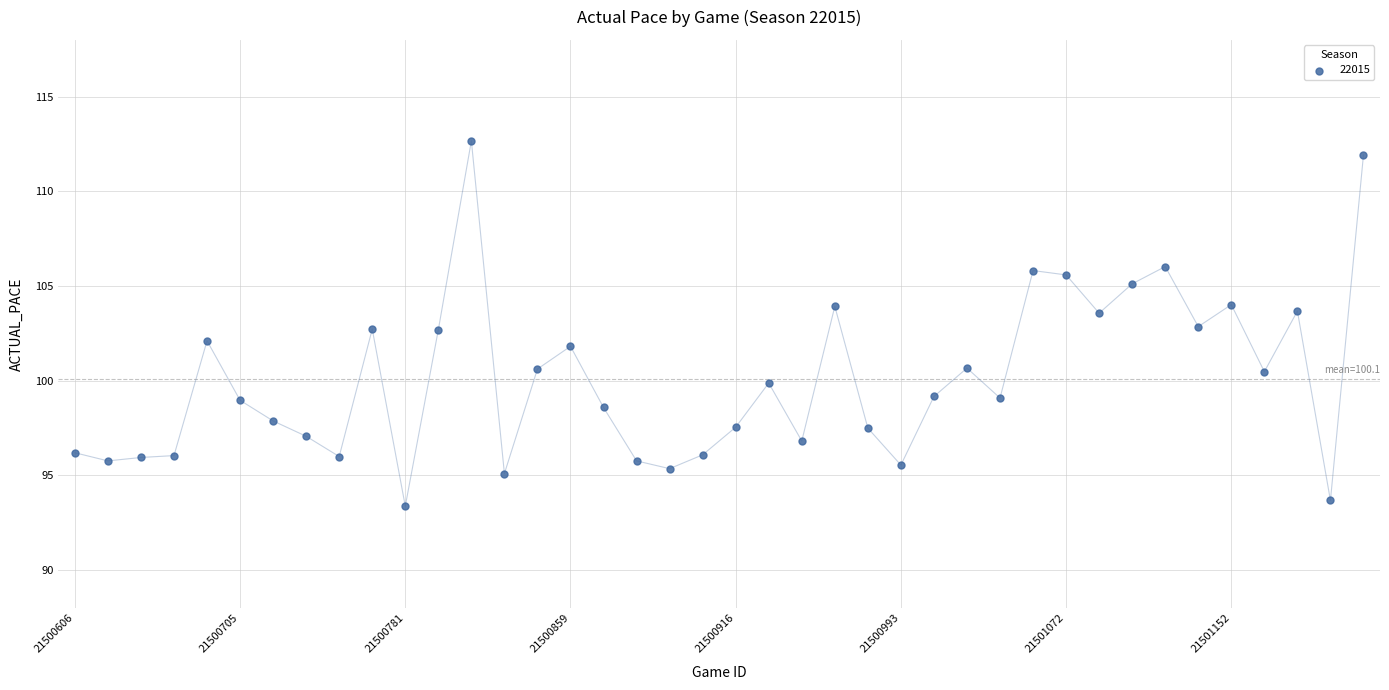

What is the range of Y values (max minus min)?

19.3